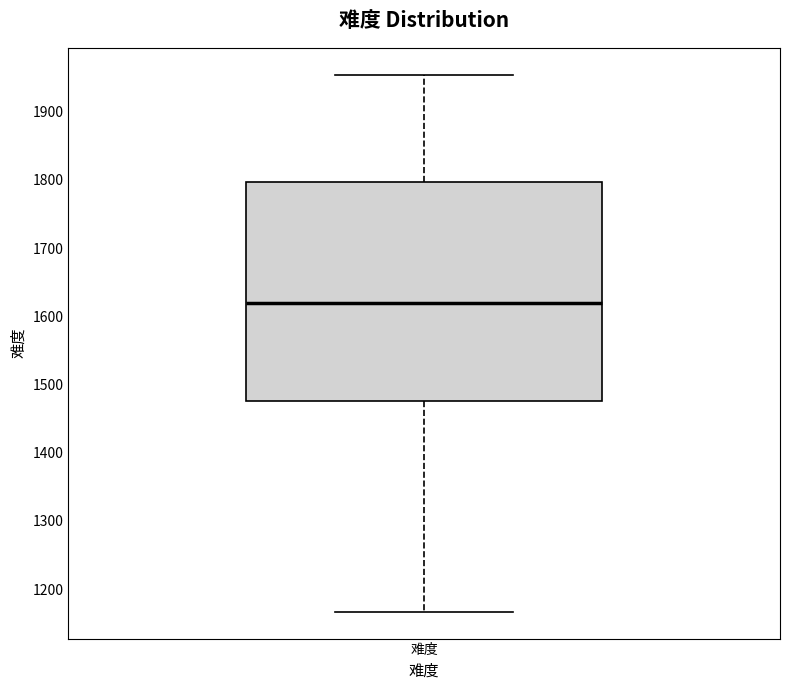

Where does the lower whisker of the box for 难度 end on the y-axis? The values are not printed on the chart, so give them approximately, as read against the axis.

1170